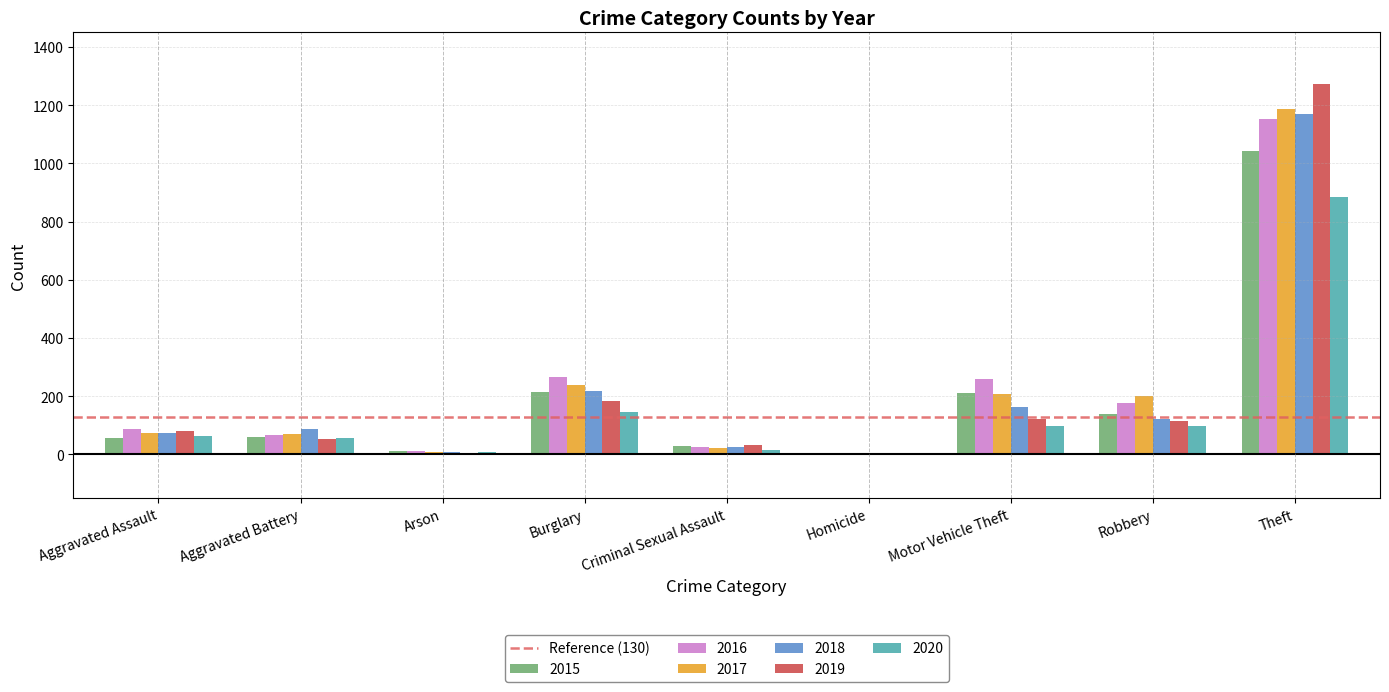

Is the value of 2017 at Theft greater than the value of 2016 at Homicide?

Yes